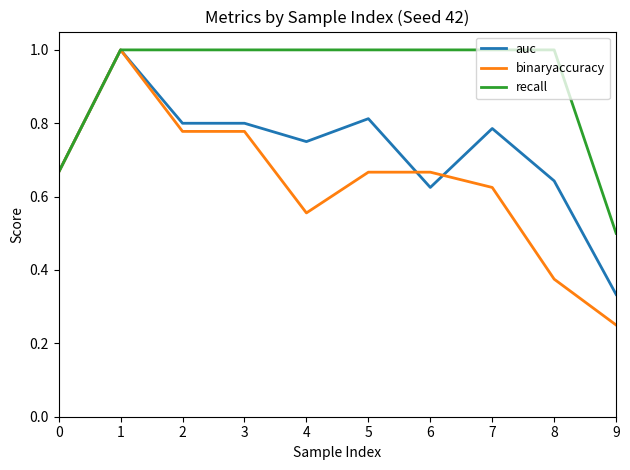

Is this an area chart (filled region under the line)?

No